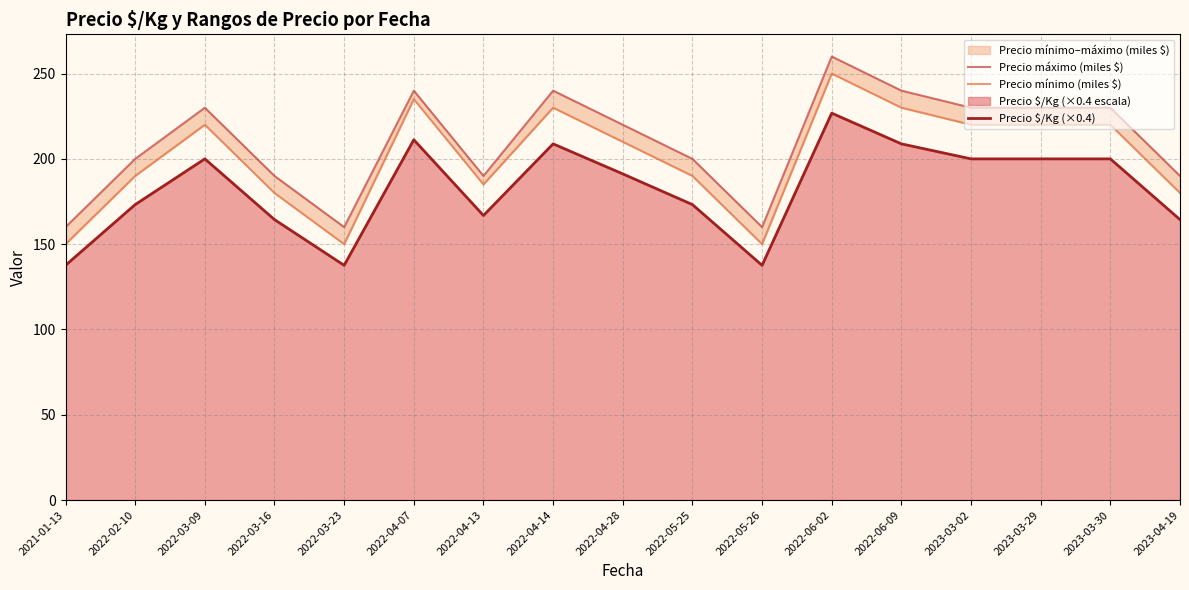

True or false: Precio máximo (miles $) and Precio $/Kg (×0.4) intersect in this chart.

False